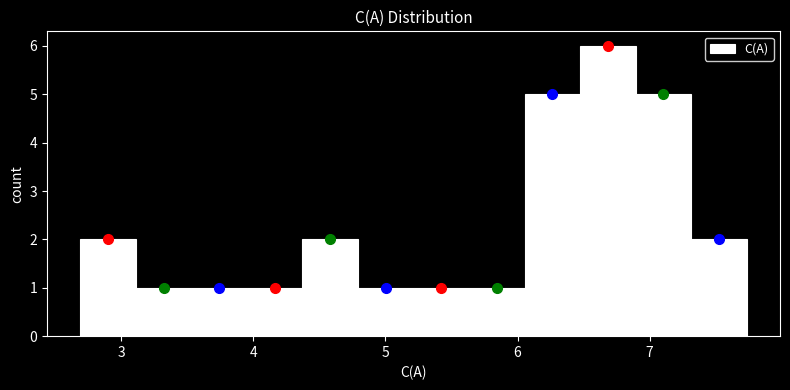

Reading left to right, transcribe this chart: for each bar, give the range it covers on the x-axis and its height. Neither the bar edges nor the heights are printed on the chart, so give them approximately, as read against the axes.

2.7 to 3.1: 2
3.1 to 3.5: 1
3.5 to 4.0: 1
4.0 to 4.4: 1
4.4 to 4.8: 2
4.8 to 5.2: 1
5.2 to 5.6: 1
5.6 to 6.1: 1
6.1 to 6.5: 5
6.5 to 6.9: 6
6.9 to 7.3: 5
7.3 to 7.7: 2